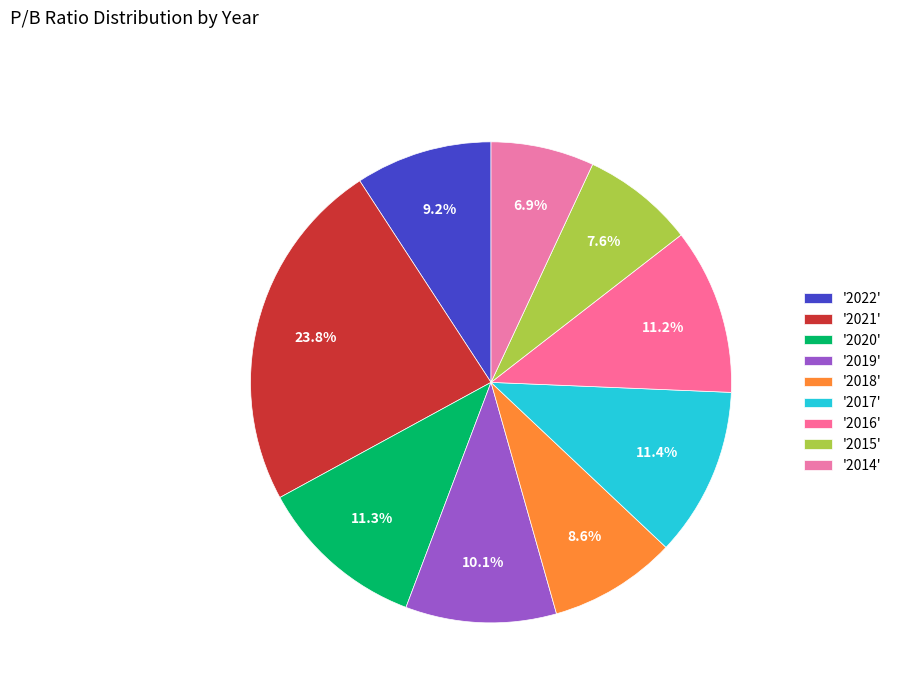

How many segments does this pie chart have?

9